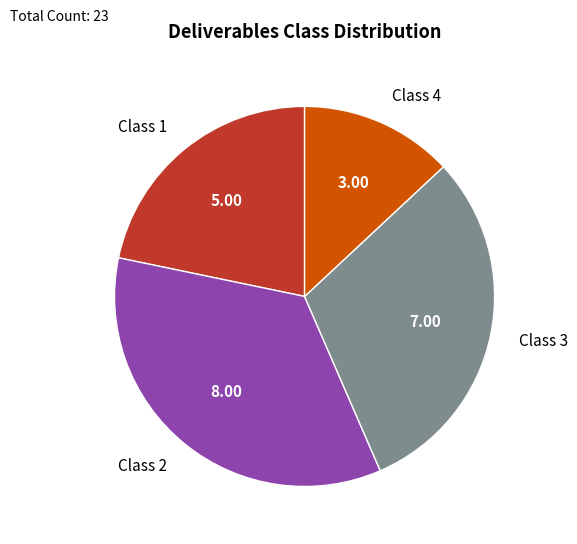

Between Class 2 and Class 4, which is larger?

Class 2